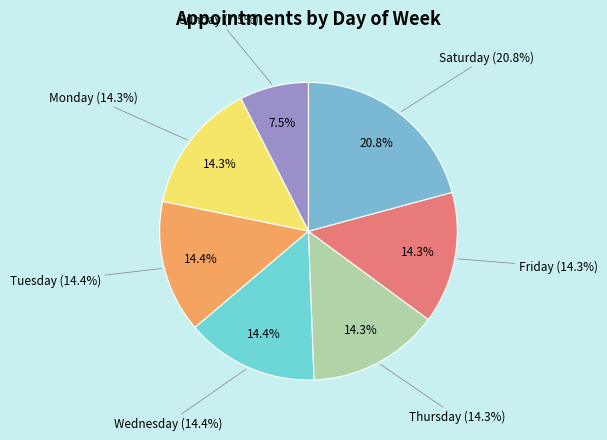

Does Sunday account for over 50% of the chart?

No